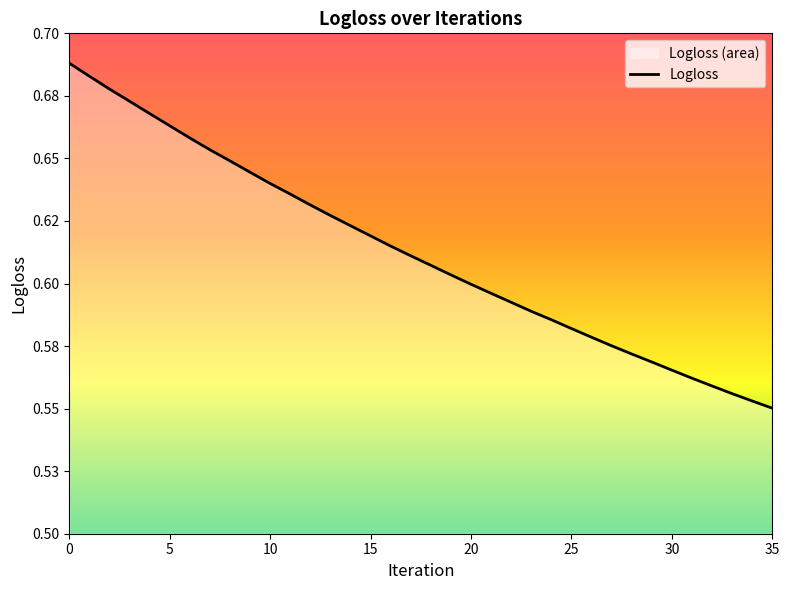

Reading left to right, list all the values displayed in this chart.

0.7	0.7	0.7	0.7	0.7	0.7	0.7	0.7	0.6	0.6	0.6	0.6	0.6	0.6	0.6	0.6	0.6	0.6	0.6	0.6	0.6	0.6	0.6	0.6	0.6	0.6	0.6	0.6	0.6	0.6	0.6	0.6	0.6	0.6	0.6	0.6